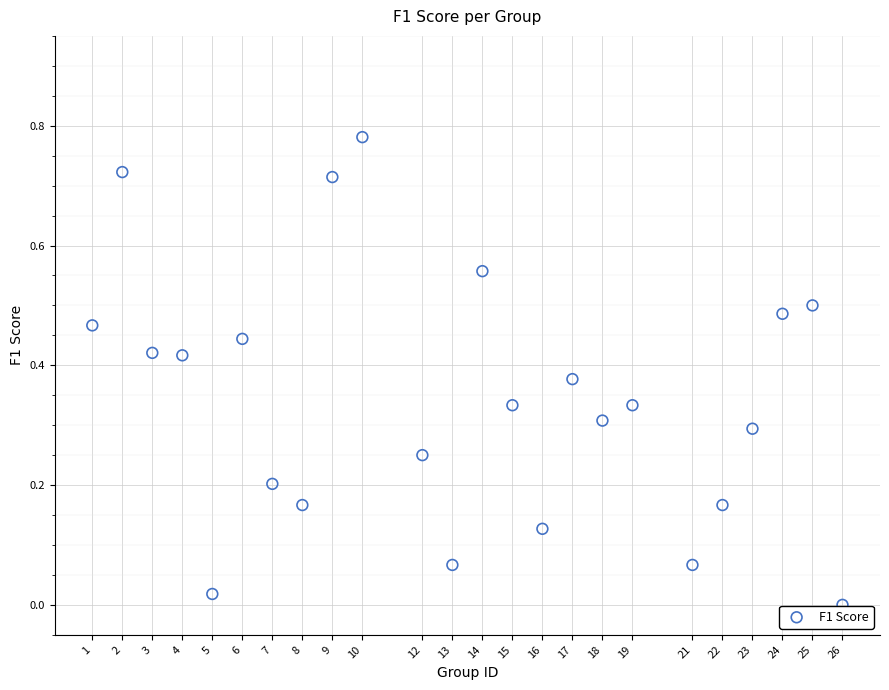

What is the range of X values (max minus min)?

25.0